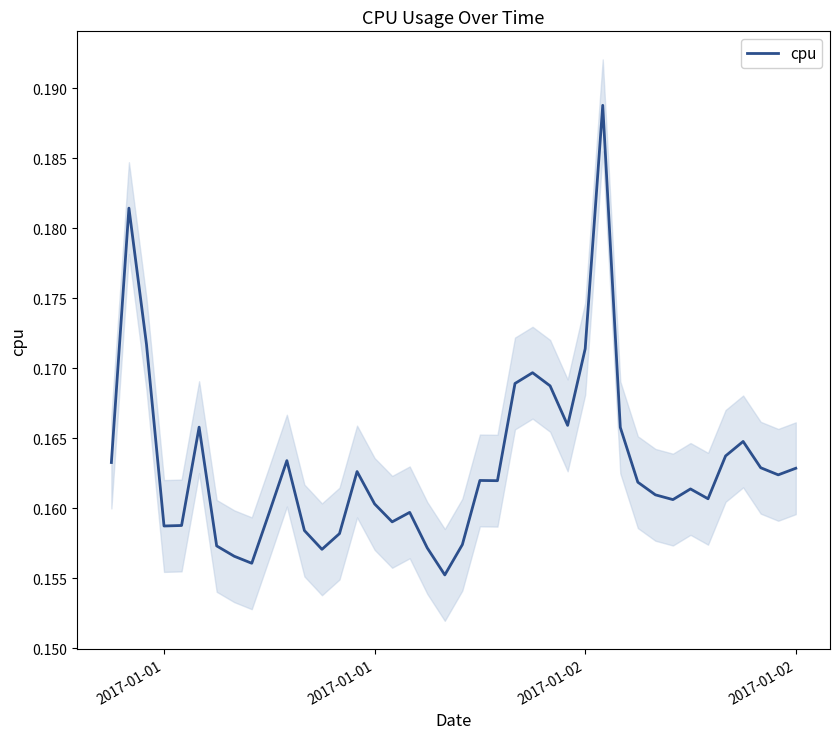

What is the value of the 40th point from the left?

0.2